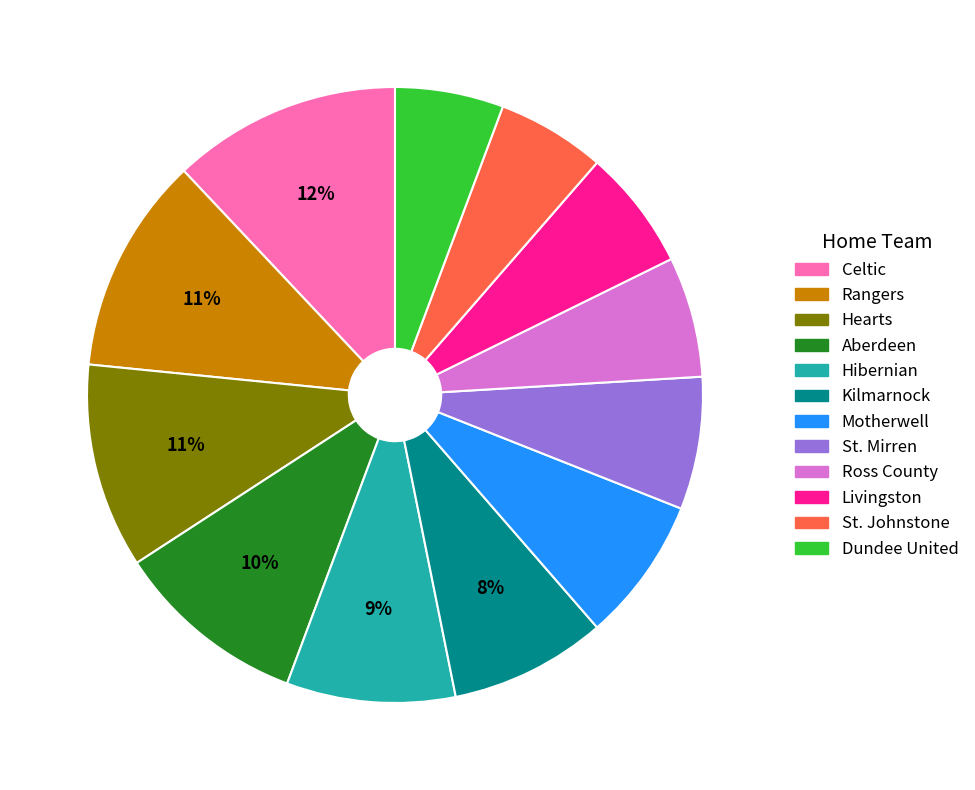

Is the sum of Hibernian and Aberdeen greater than half?

No